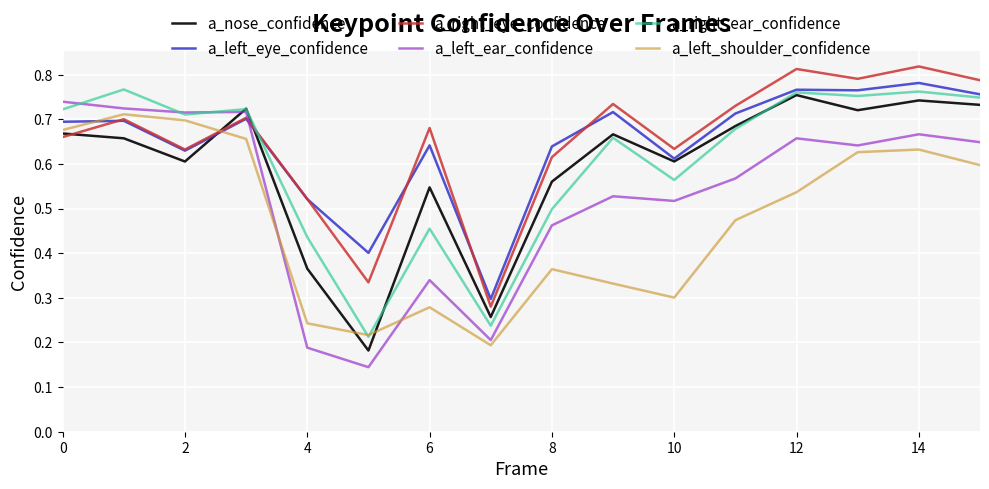

Which series ends up on top after the final intersection of a_left_shoulder_confidence and a_left_eye_confidence?

a_left_eye_confidence